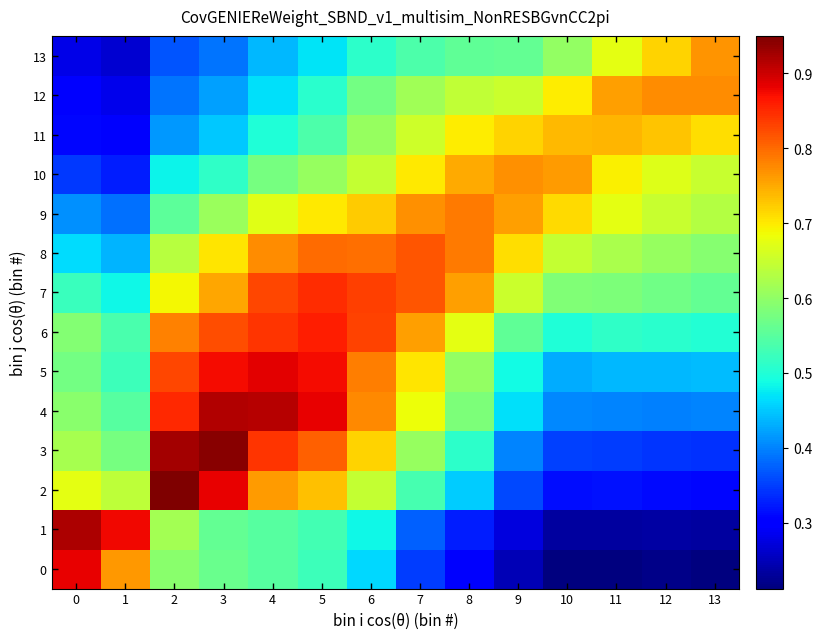

What is the greatest value displayed?

0.9